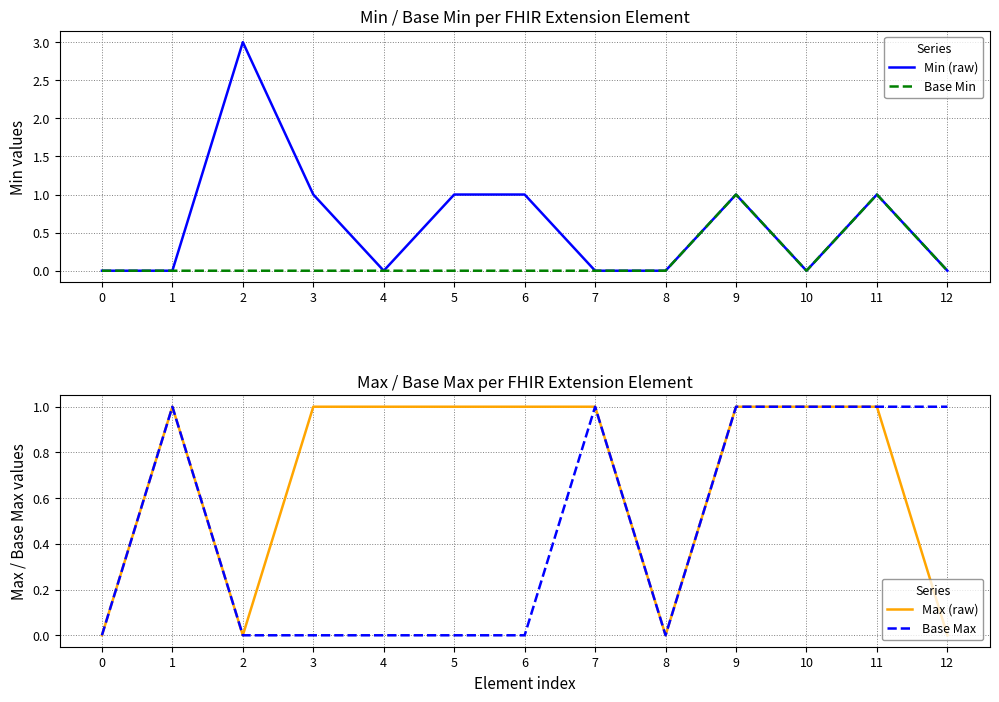

True or false: Max (raw) has a value of 1 at 3.

True